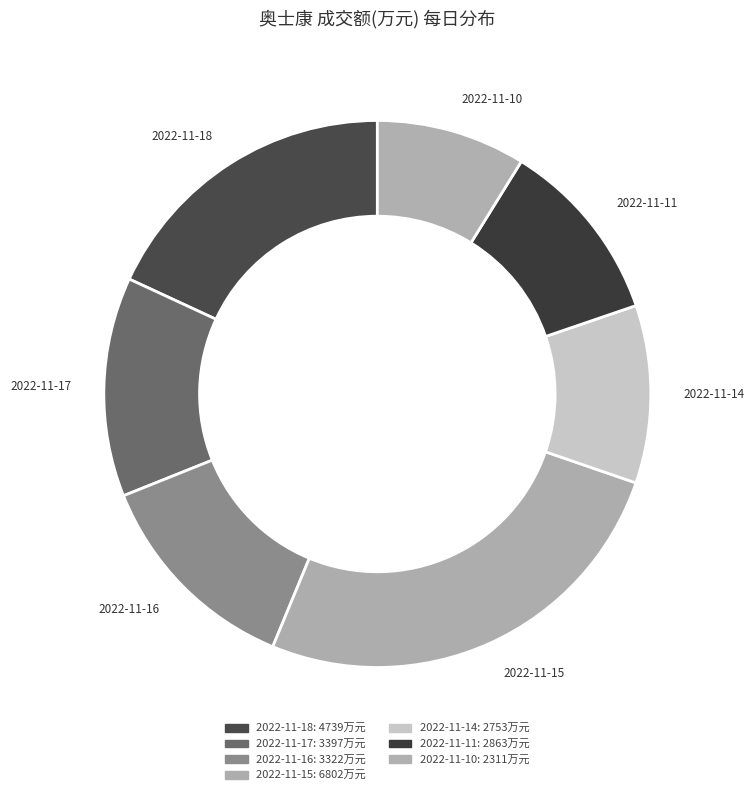

Is it true that 2022-11-15 is 26% of the pie?

True